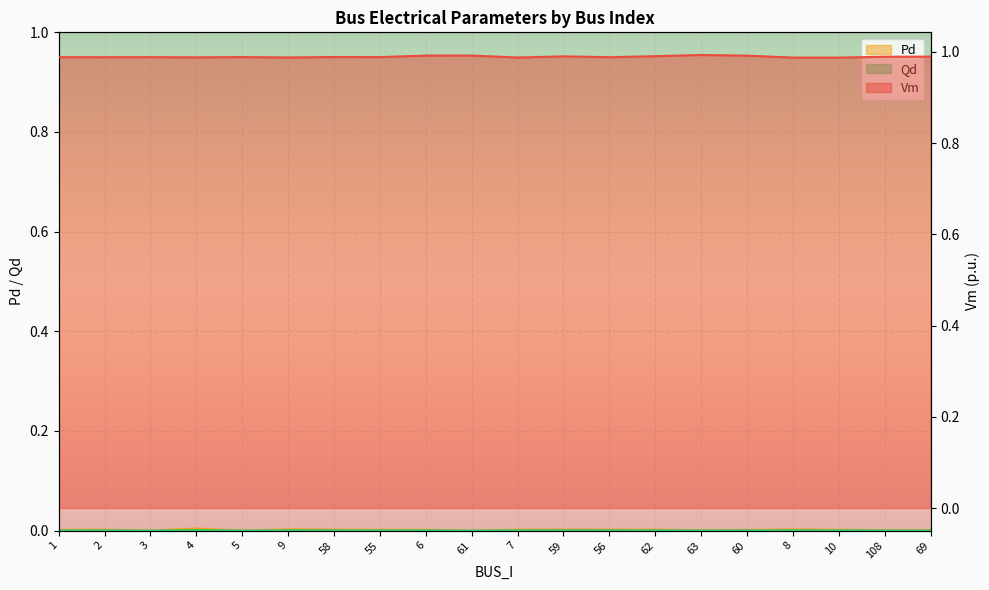

What is the spread (max minus min) of values at 60?

1.0